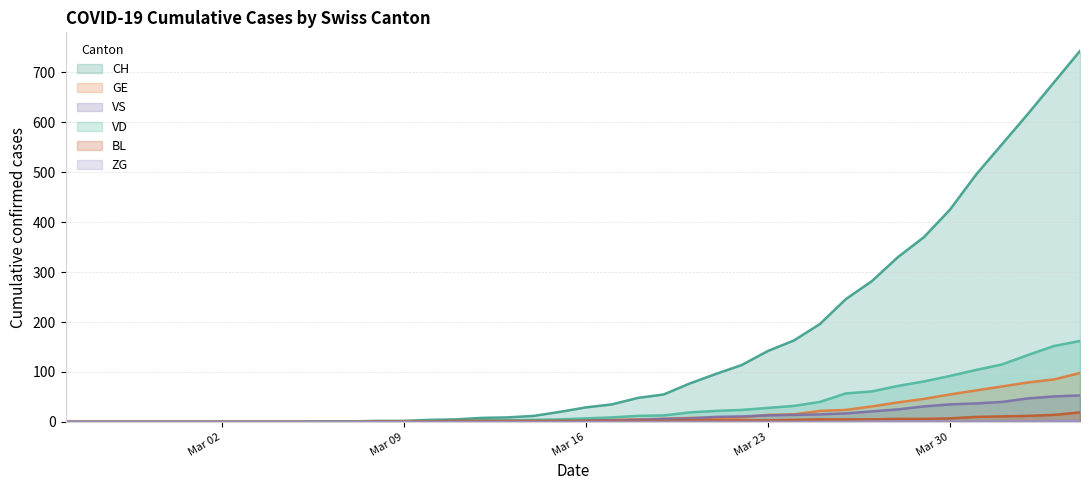

True or false: VS and VD intersect in this chart.

False